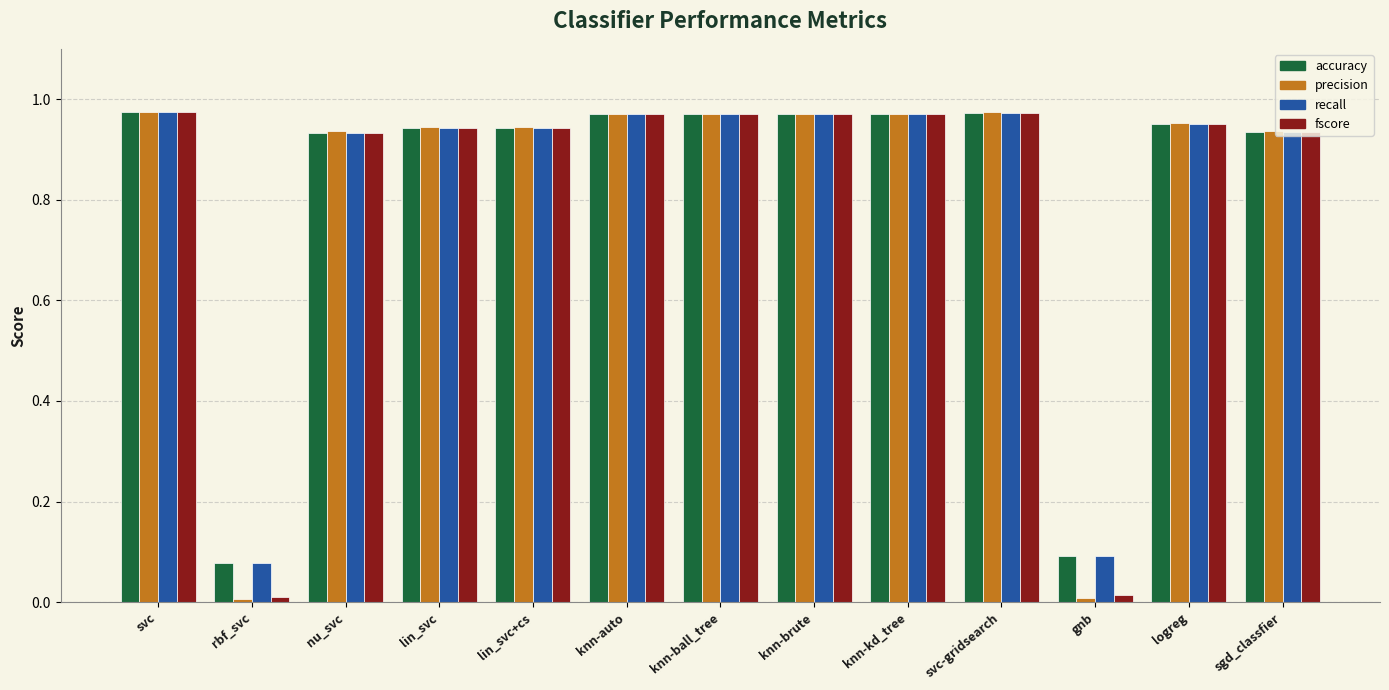

What is the total value across all series at svc-gridsearch?

3.9